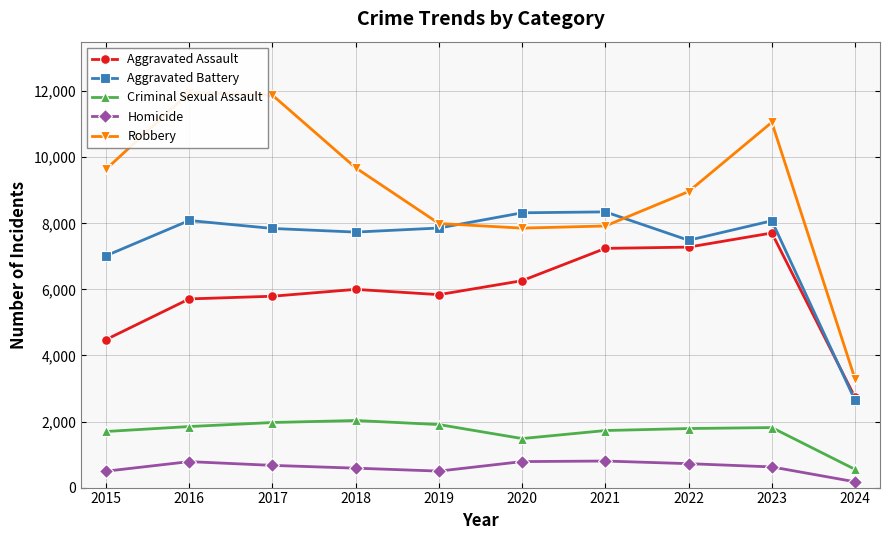

True or false: Aggravated Assault and Robbery intersect in this chart.

False